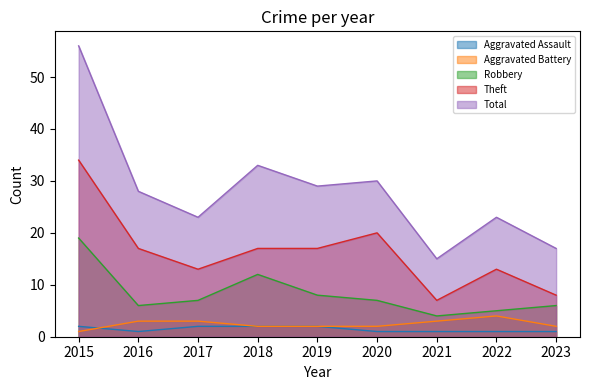

Is it true that Aggravated Battery equals 3 at 2017?

True